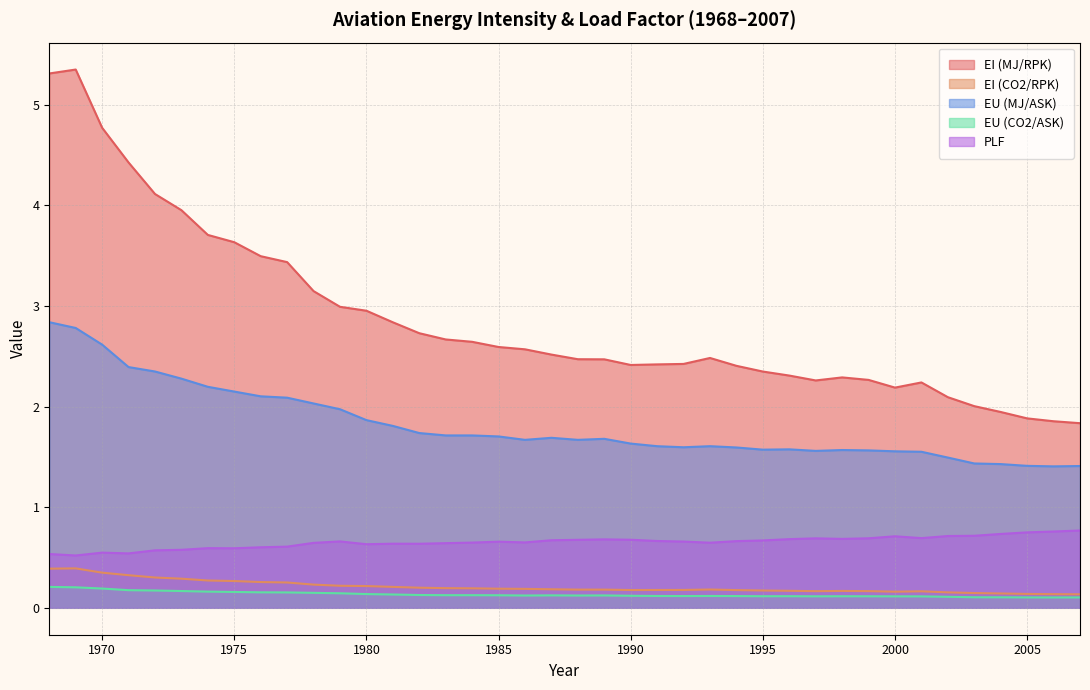

What is the difference between the highest and lowest values at 1973?

3.8